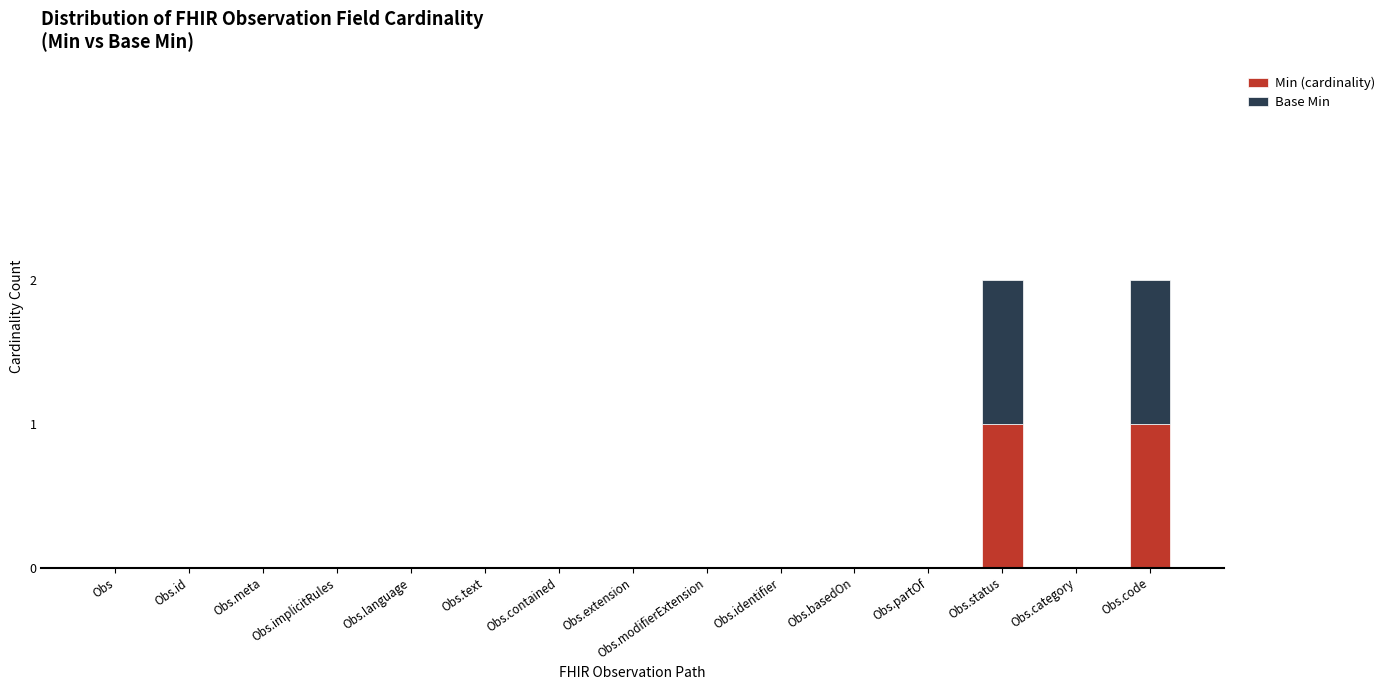

The Min (cardinality) series shows 0 at Obs. True or false?

True